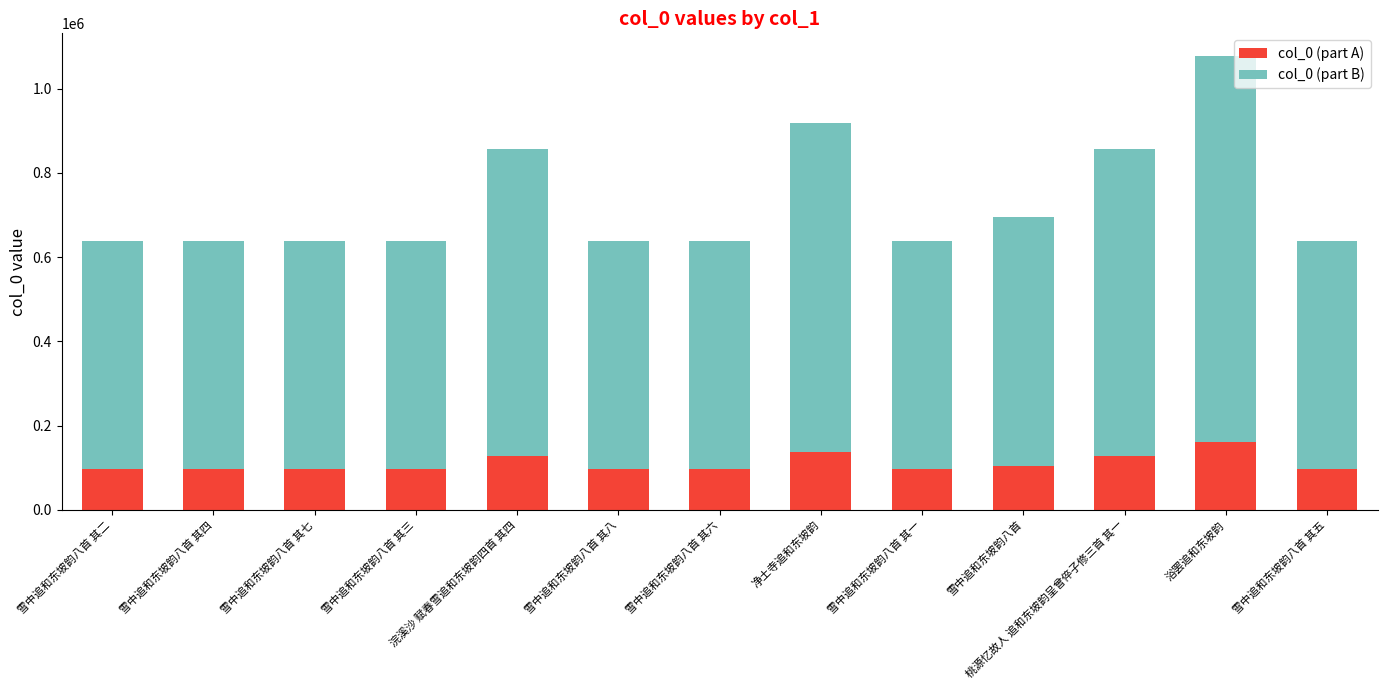

What is the total value across all series at 雪中追和东坡韵八首 其三?

638877